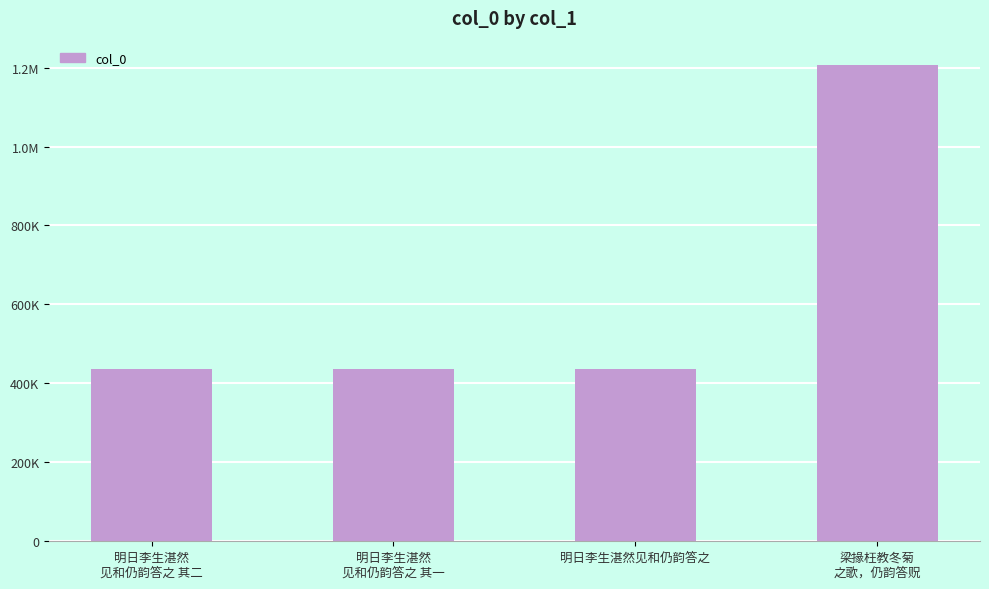

At which label does the data first exceed 436761?

梁掾枉教冬菊
之歌，仍韵答贶